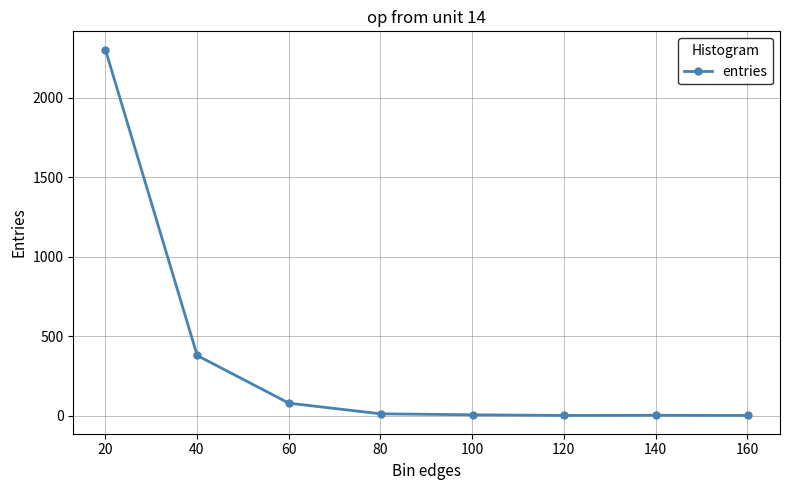

What is the maximum value shown in the chart?

2302